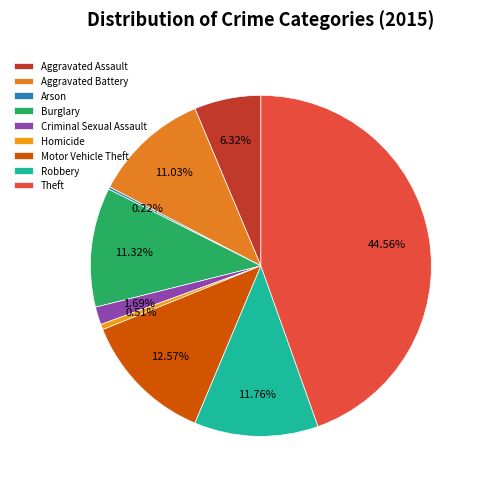

Rank the categories by value from highest to lowest.

Theft, Motor Vehicle Theft, Robbery, Burglary, Aggravated Battery, Aggravated Assault, Criminal Sexual Assault, Homicide, Arson